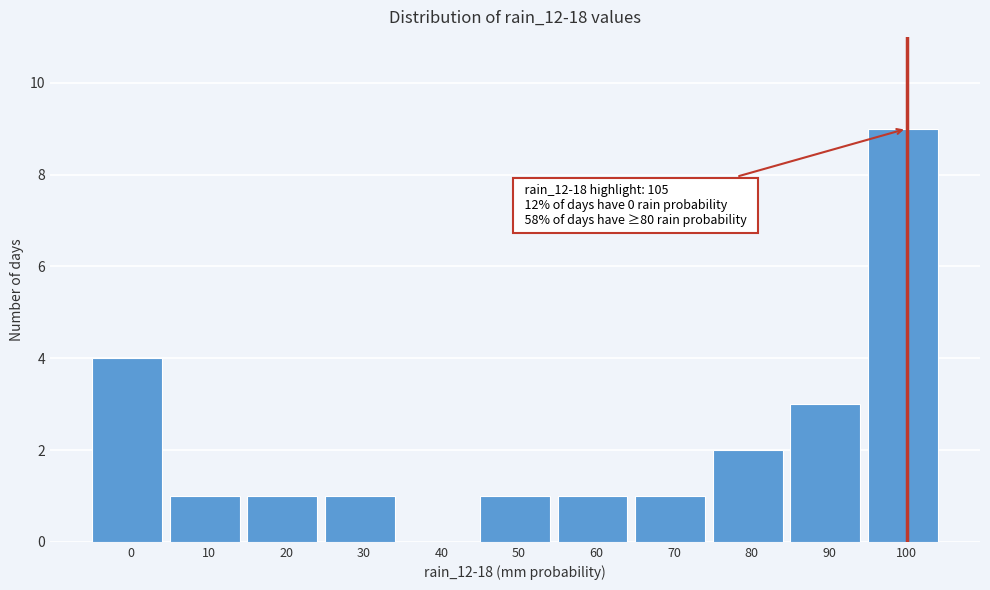

Reading left to right, what are all the values shown in this chart?

0=4	10=1	20=1	30=1	40=0	50=1	60=1	70=1	80=2	90=3	100=9